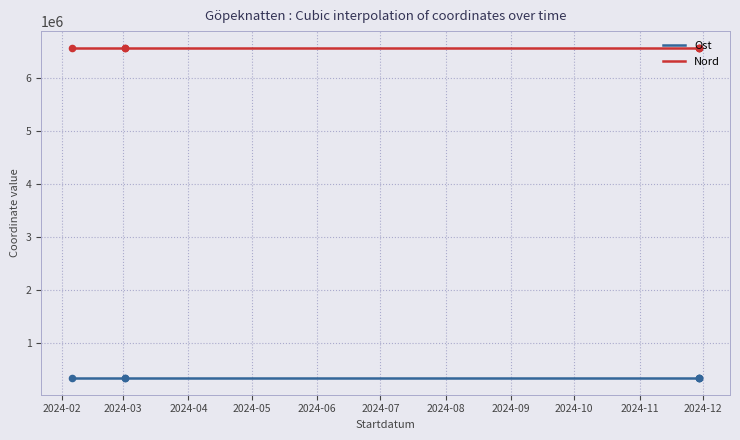

What are all the series names shown in the legend?

Ost, Nord